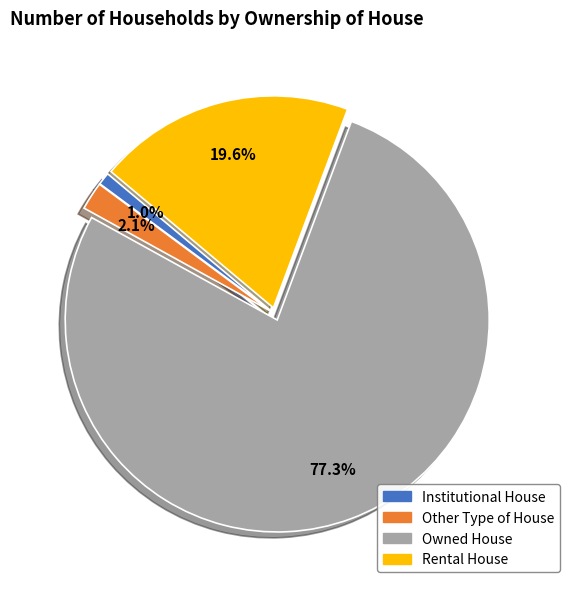

How many slices are in this pie chart?

4